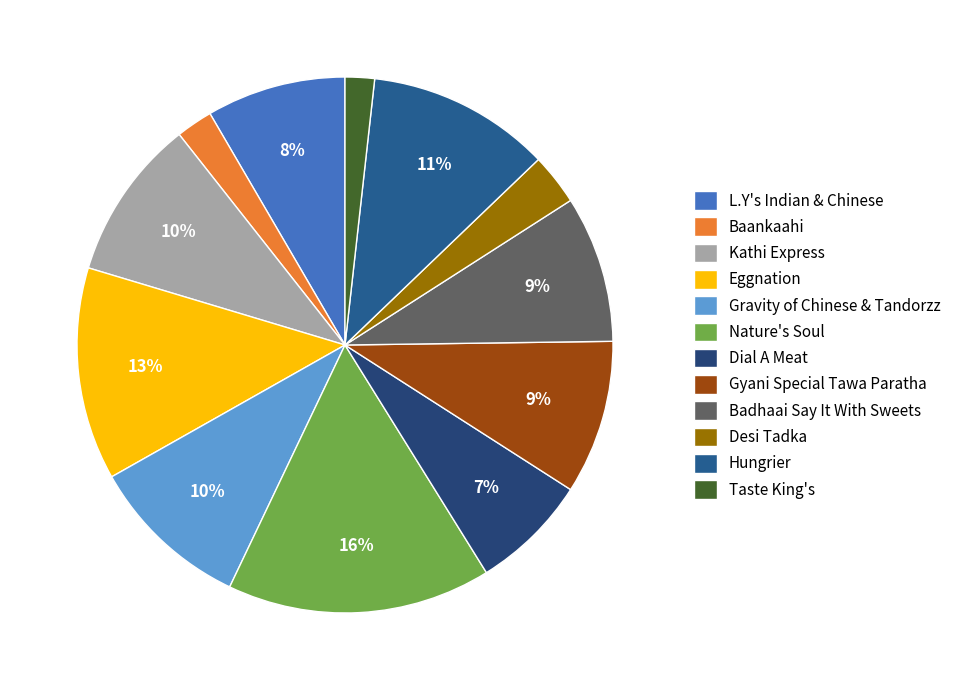

Which category has the biggest portion of the pie?

Nature's Soul